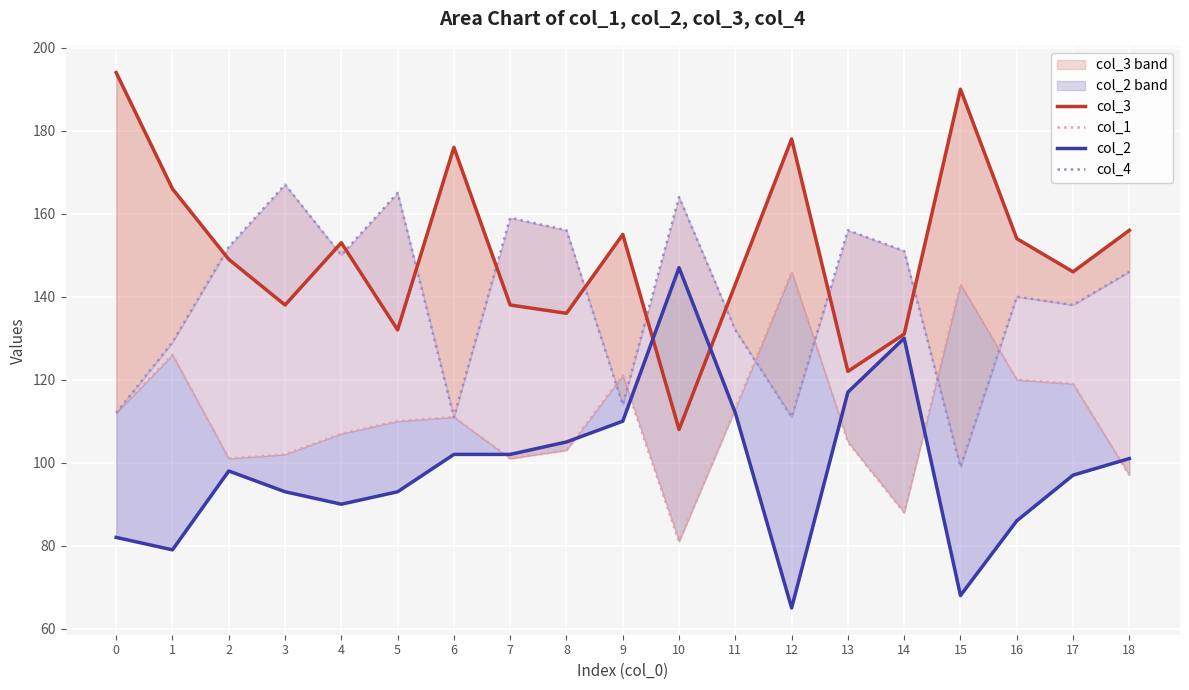

How many interior local valleys does the col_1 series have?

4